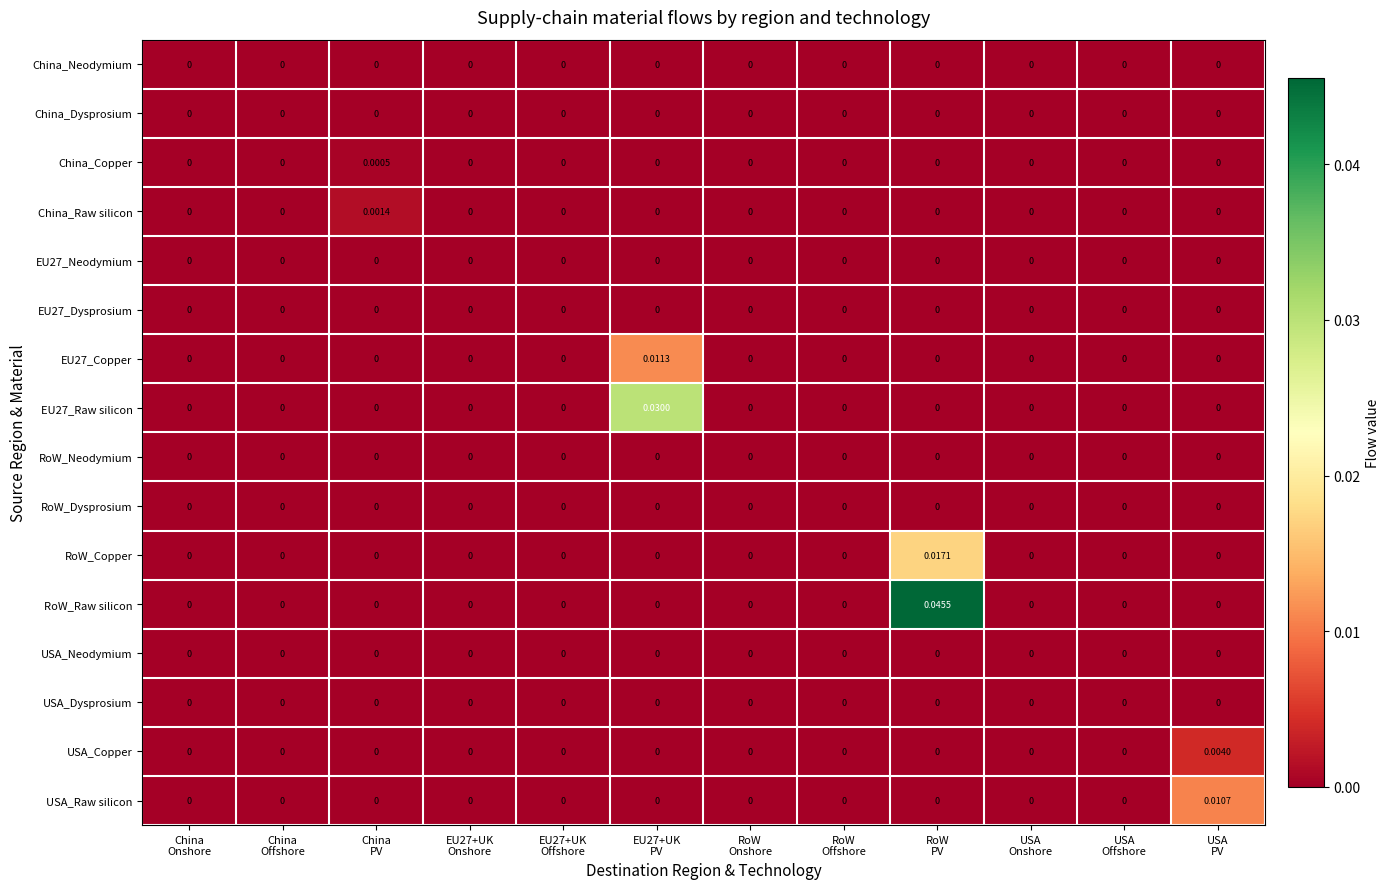

Which series has the largest total across all categories?

RoW_Raw silicon